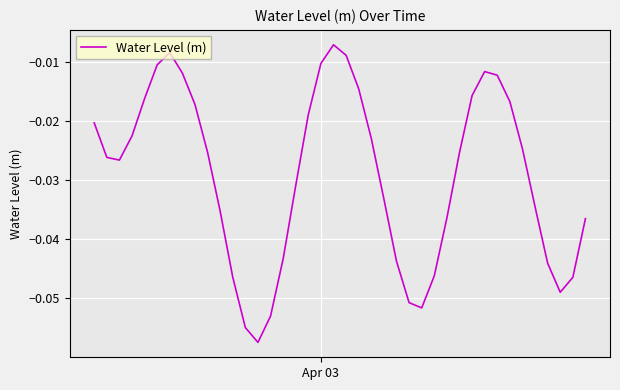

Reading left to right, transcribe all the data shown in this chart.

-0.0	-0.0	-0.0	-0.0	-0.0	-0.0	-0.0	-0.0	-0.0	-0.0	-0.0	-0.0	-0.1	-0.1	-0.1	-0.0	-0.0	-0.0	-0.0	-0.0	-0.0	-0.0	-0.0	-0.0	-0.0	-0.1	-0.1	-0.0	-0.0	-0.0	-0.0	-0.0	-0.0	-0.0	-0.0	-0.0	-0.0	-0.0	-0.0	-0.0